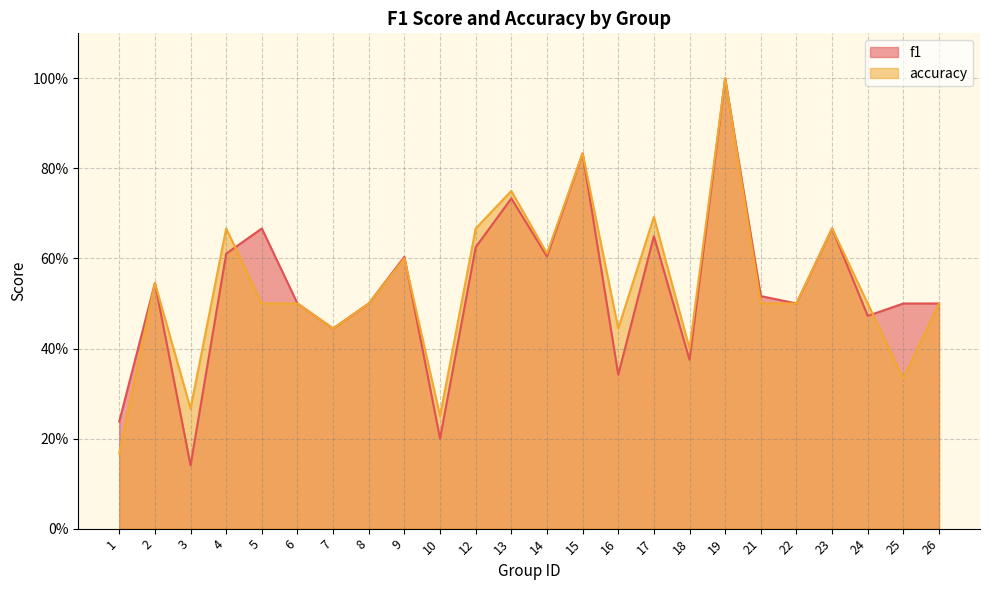

True or false: f1 has a value of 0.3 at 13.

False